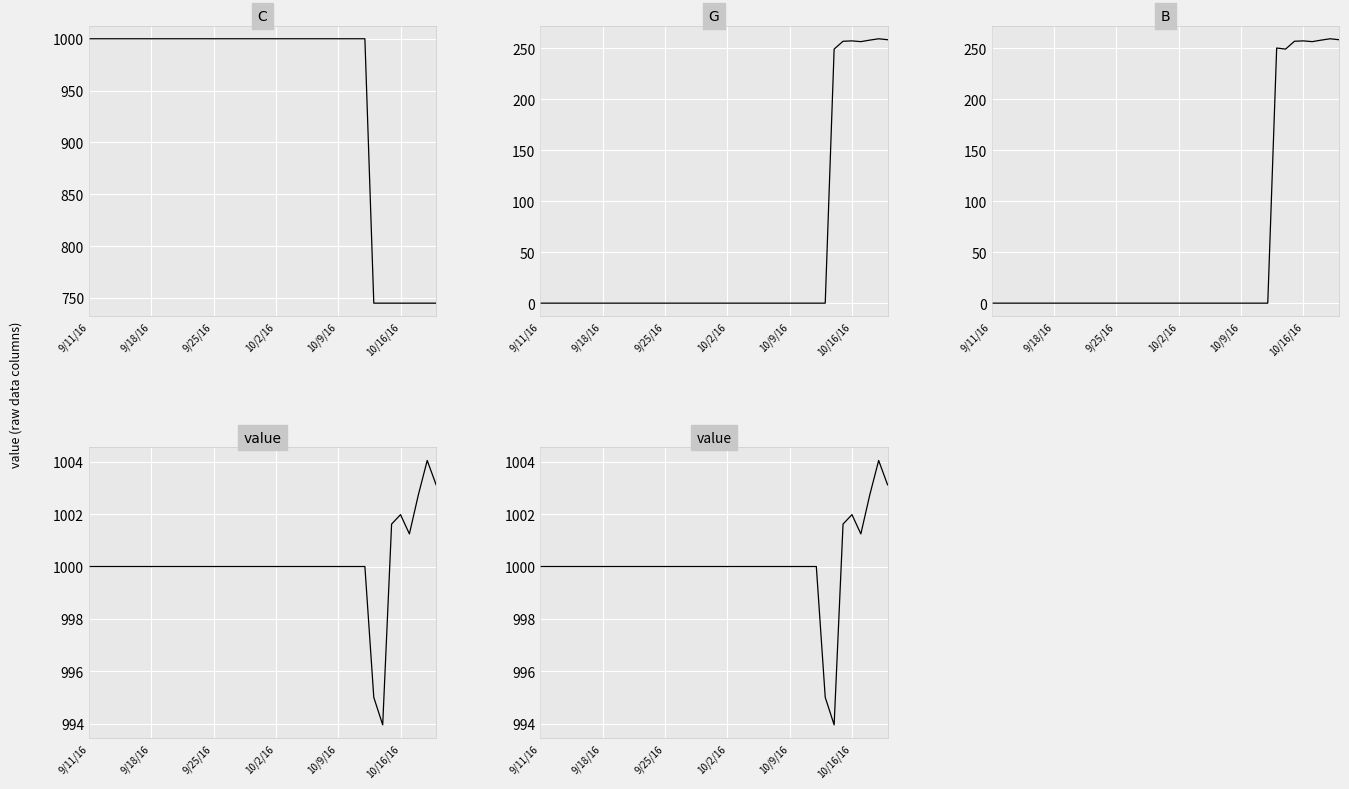

How many lines are shown in the chart?

4